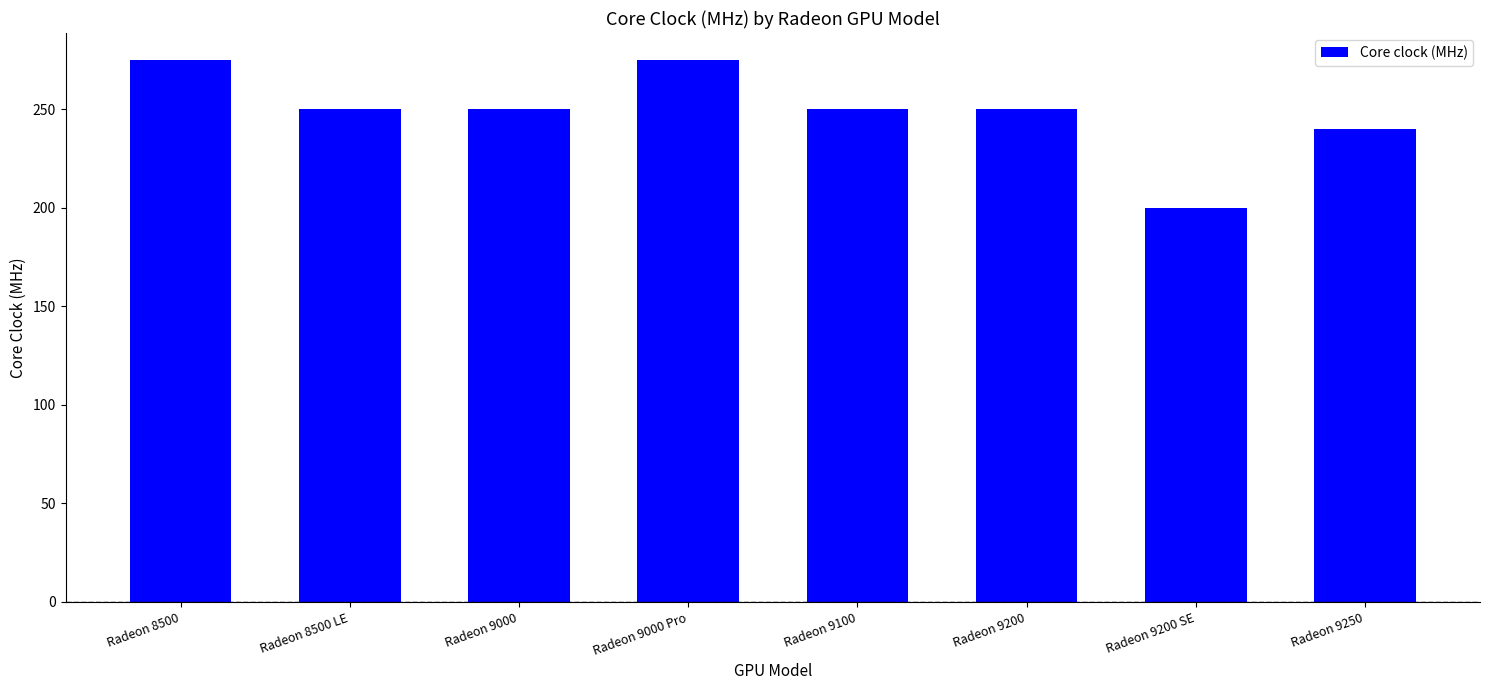

Where does the data first go above 250?

Radeon 8500